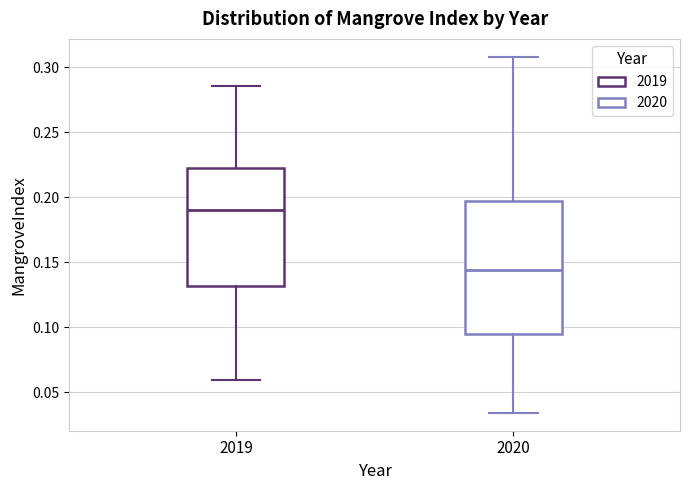

Where does the median line of the box at x = 2019 sit on the y-axis? The values are not printed on the chart, so give them approximately, as read against the axis.

0.190